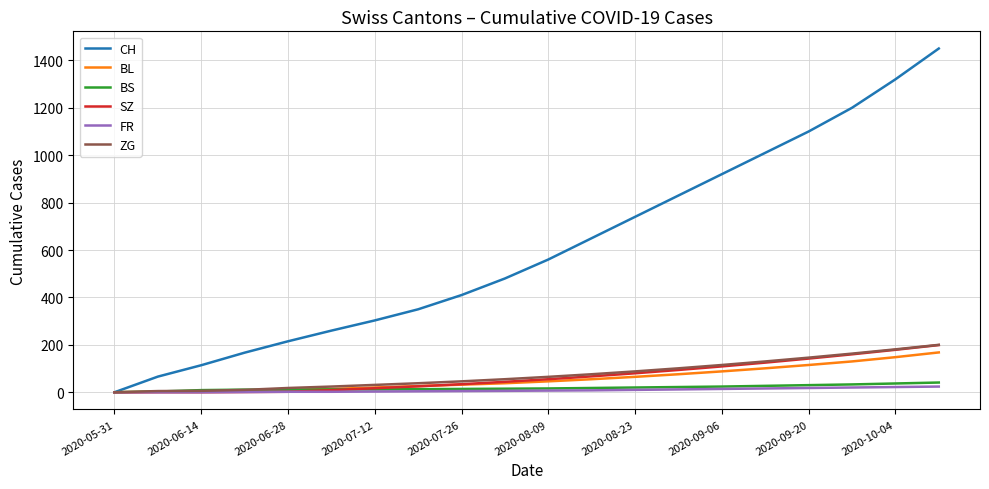

What is the maximum value for BS?

41